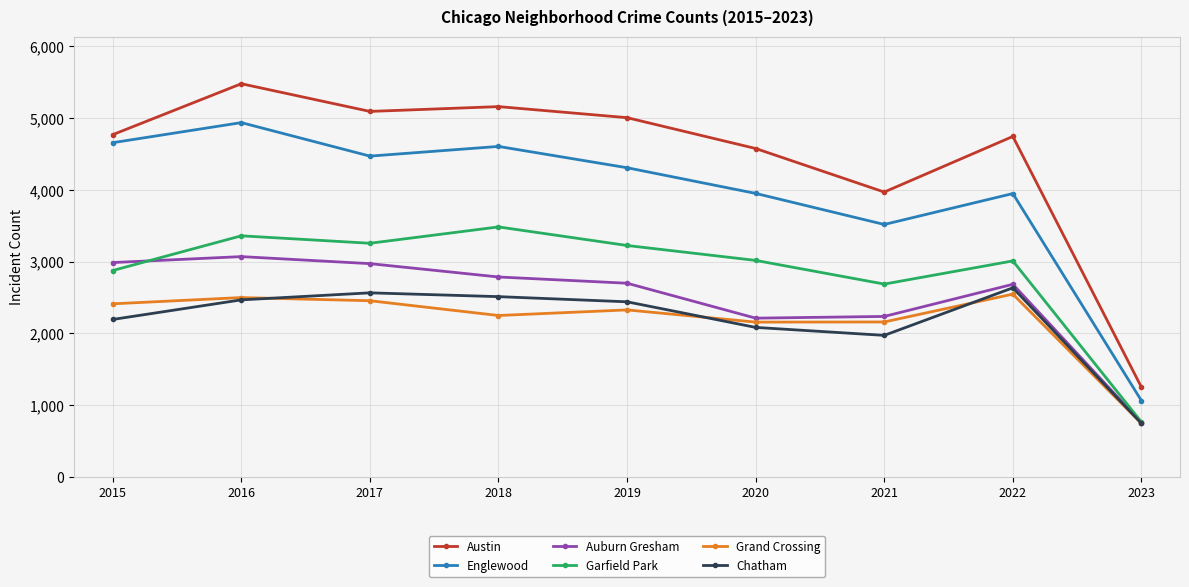

The value of Chatham at 2020 is 920. True or false?

False